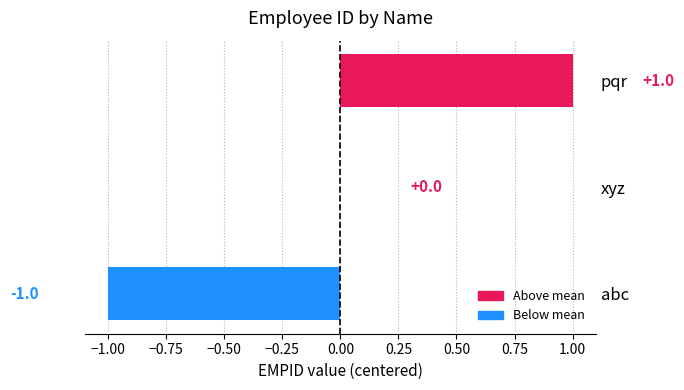

What is the change in value from xyz to pqr?

+1